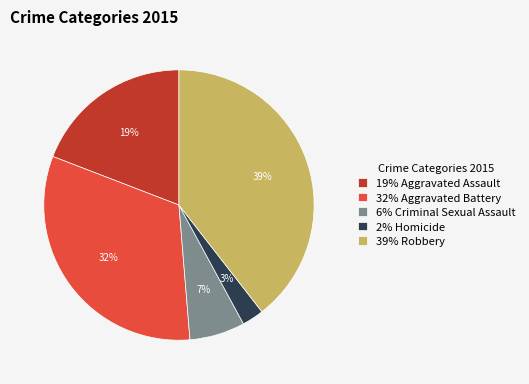

Is the sum of 6% Criminal Sexual Assault and 32% Aggravated Battery greater than half?

No